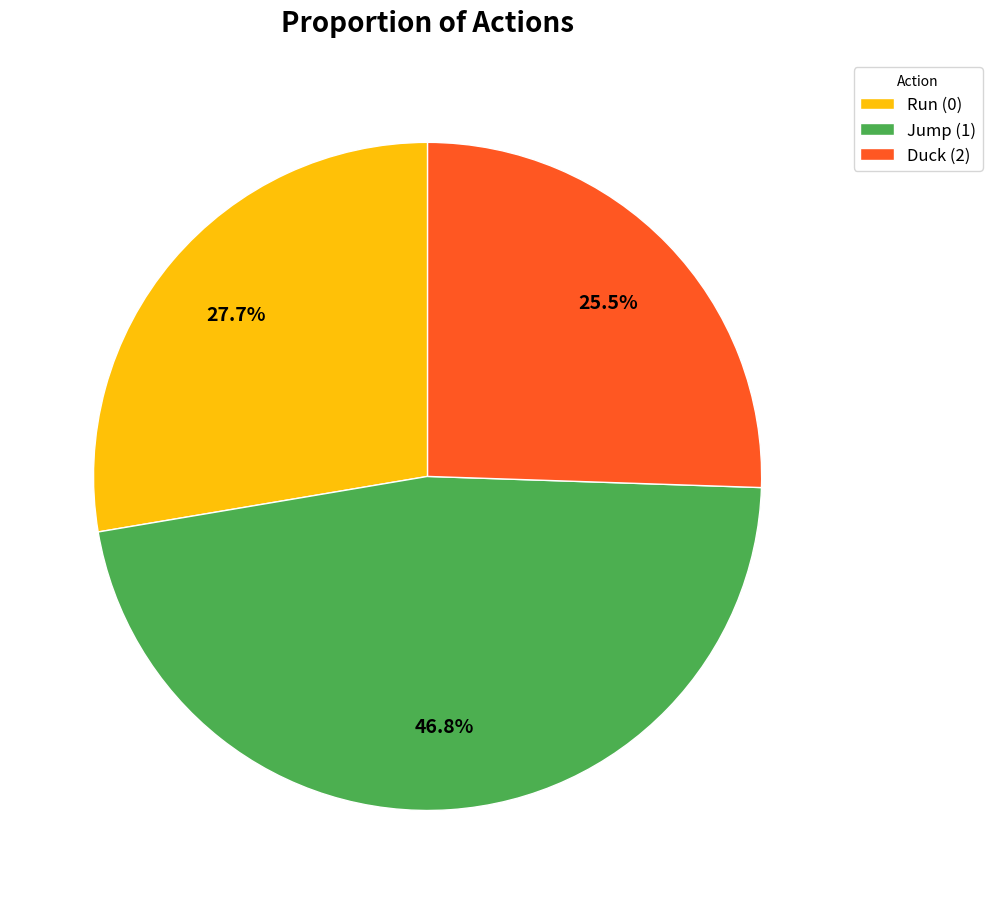

Does any single category account for the majority?

No